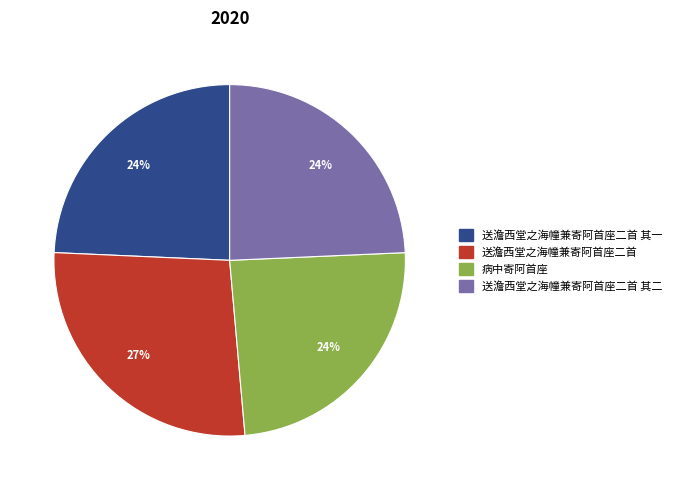

To the nearest percent, what percentage of the pie is 送澹西堂之海幢兼寄阿首座二首 其一?

24%